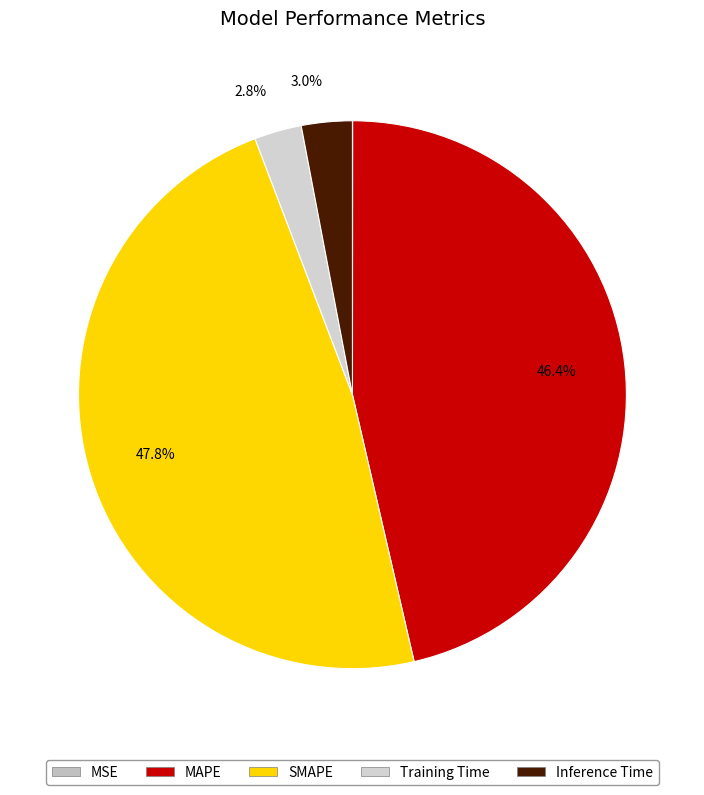

True or false: Training Time accounts for 3% of the total.

True